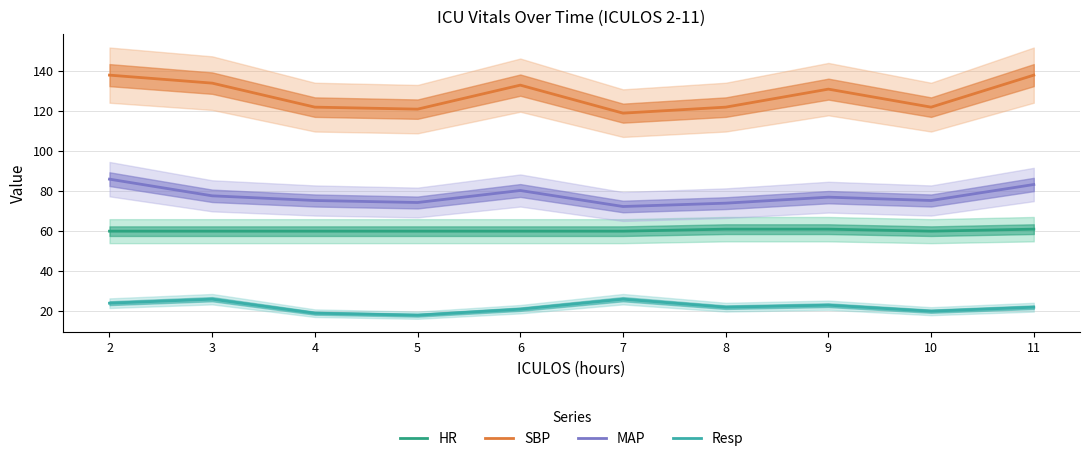

True or false: Resp has a value of 22.0 at 8.

True